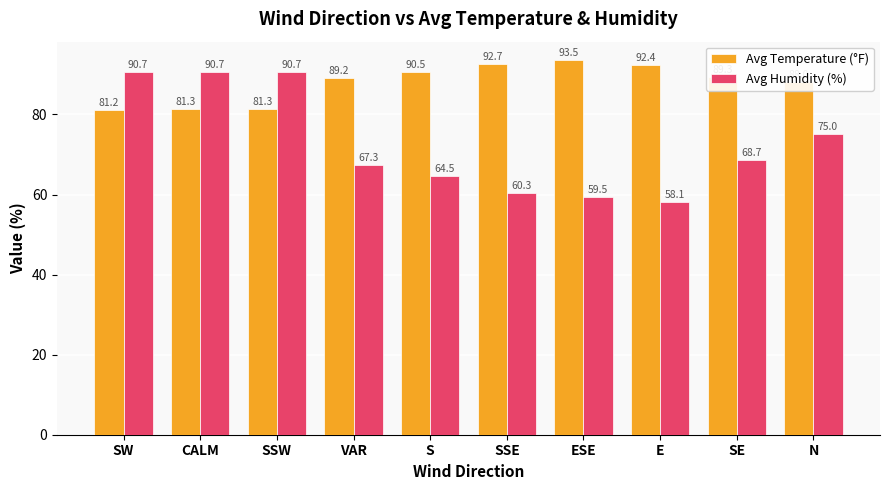

Rank the series by their average value, from highest to lowest.

Avg Temperature (°F), Avg Humidity (%)